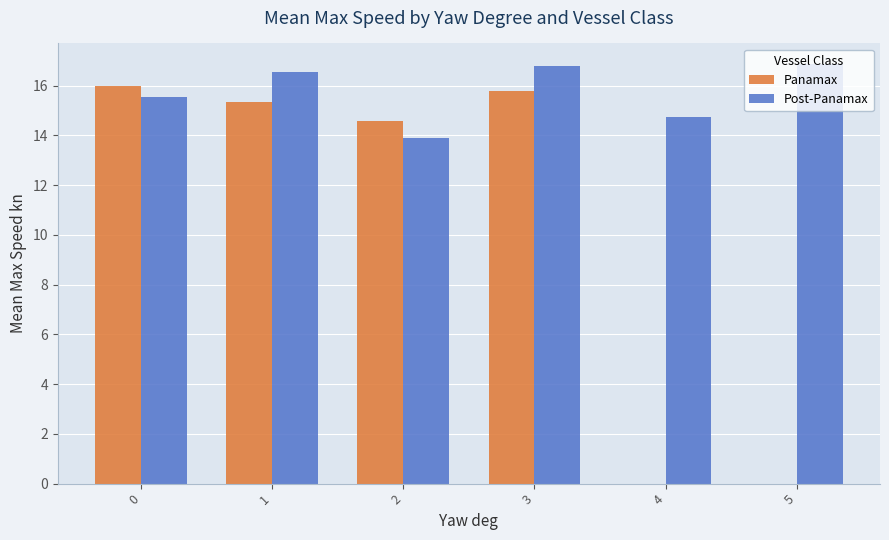

The value of Post-Panamax at 4 is 8.2. True or false?

False